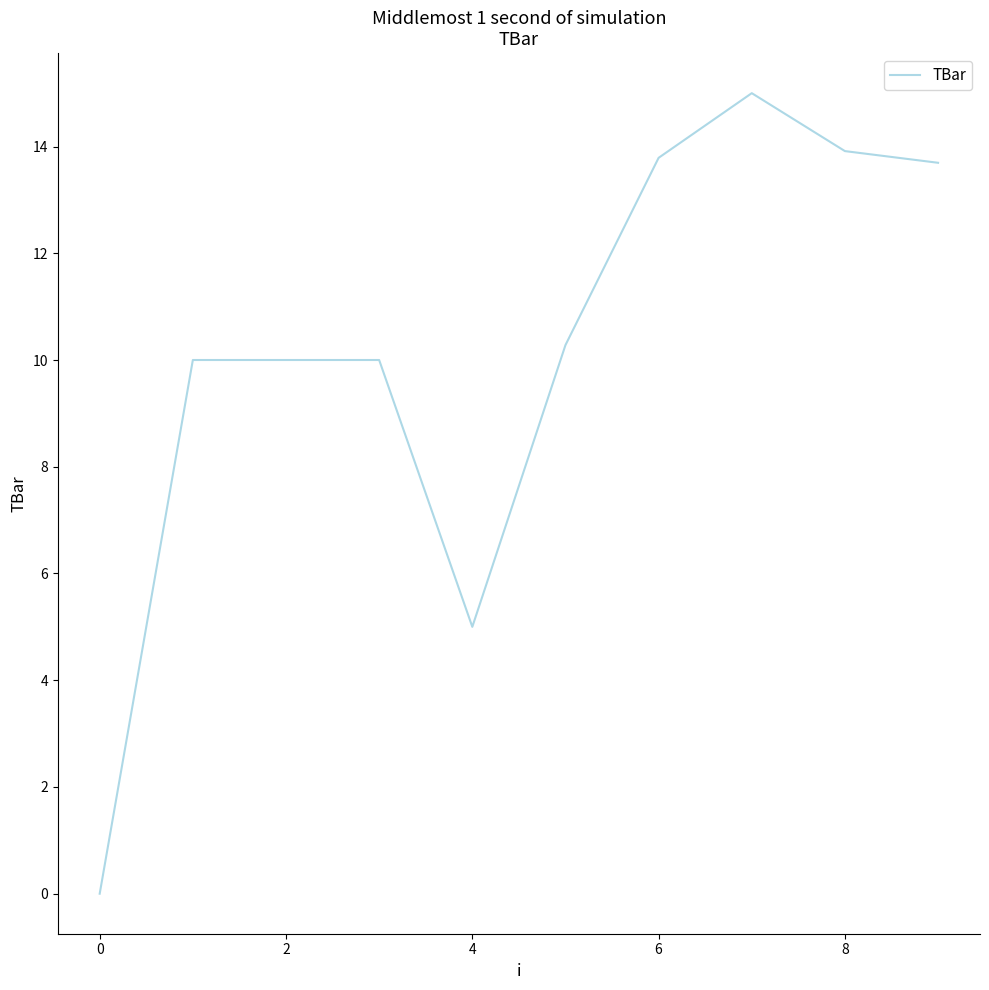

How many lines are shown in the chart?

1